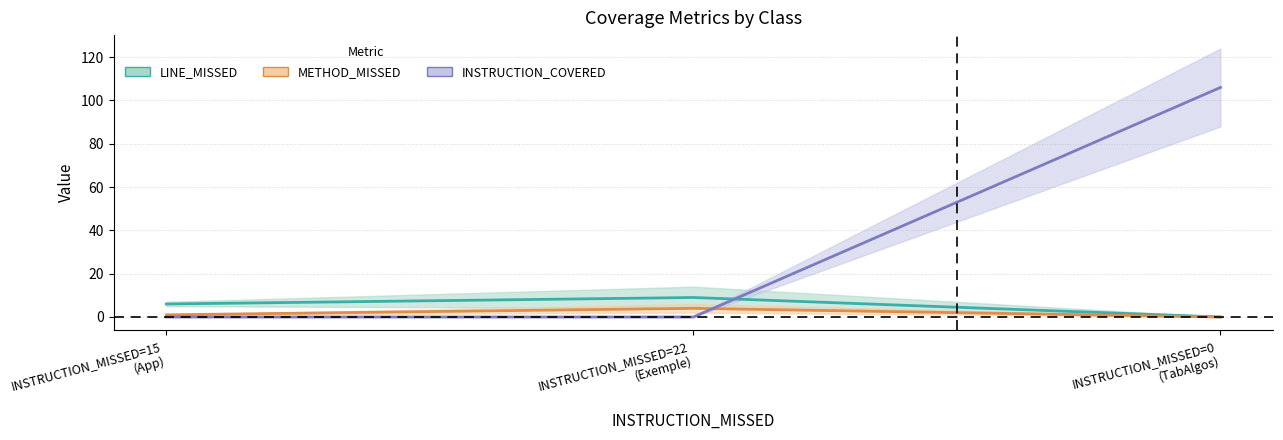

At which category is the sum across all series the highest?

INSTRUCTION_MISSED=0 (TabAlgos)